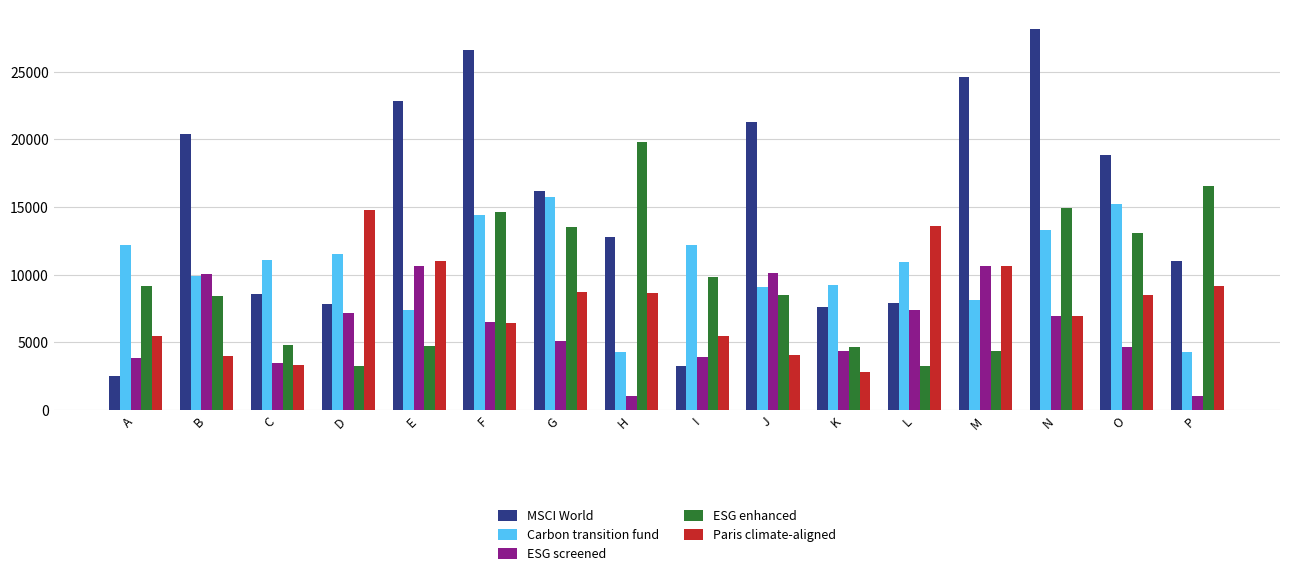

What is the value of the Carbon transition fund bar at the 15th from the left?

15259